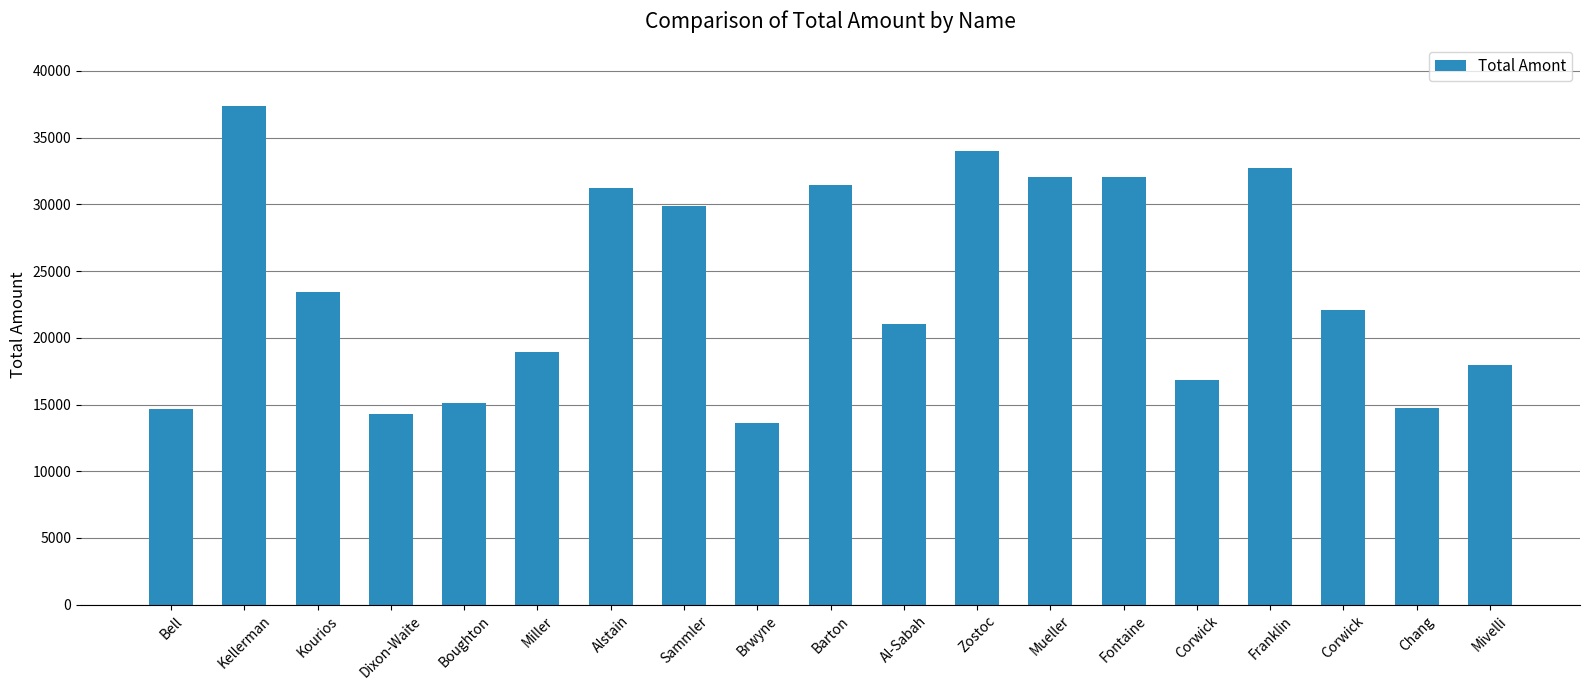

How many data points are less than 22074?

9